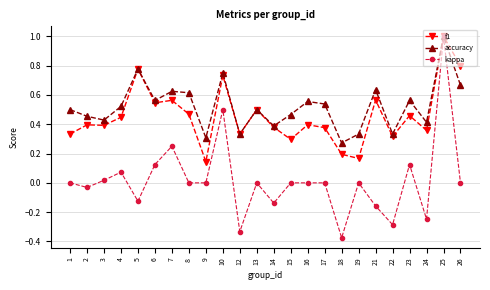

True or false: f1 has a value of 0.3 at 15.

True